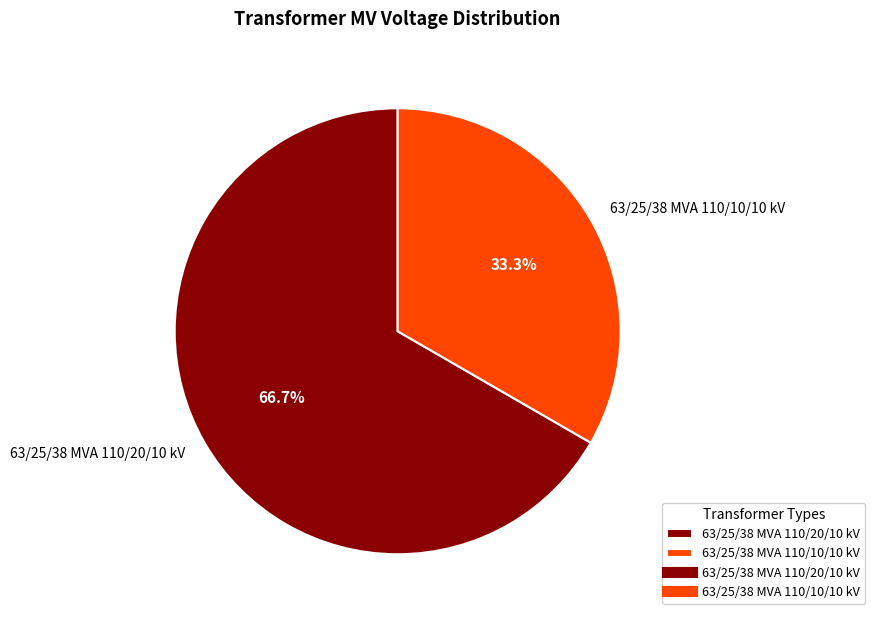

To the nearest percent, what is the combined percentage of 63/25/38 MVA 110/10/10 kV and 63/25/38 MVA 110/20/10 kV?

100%